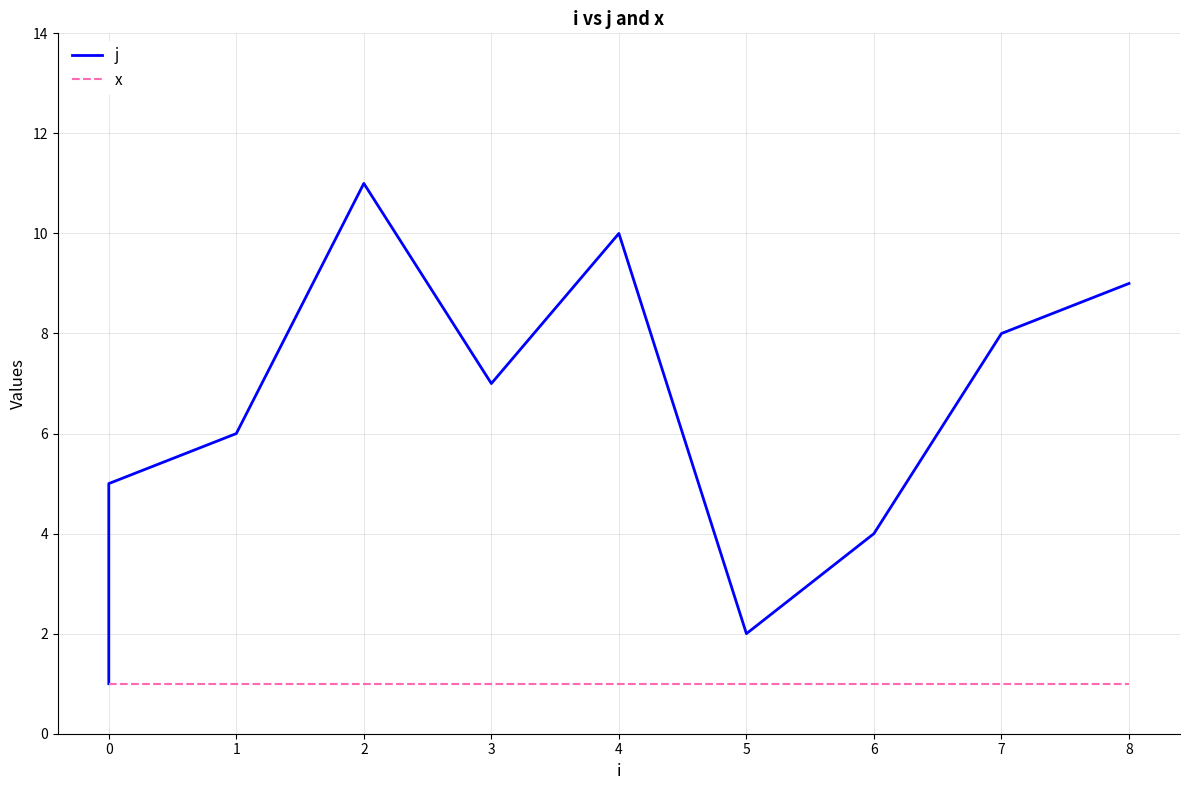

Which series changed the most between 1 and 2?

j